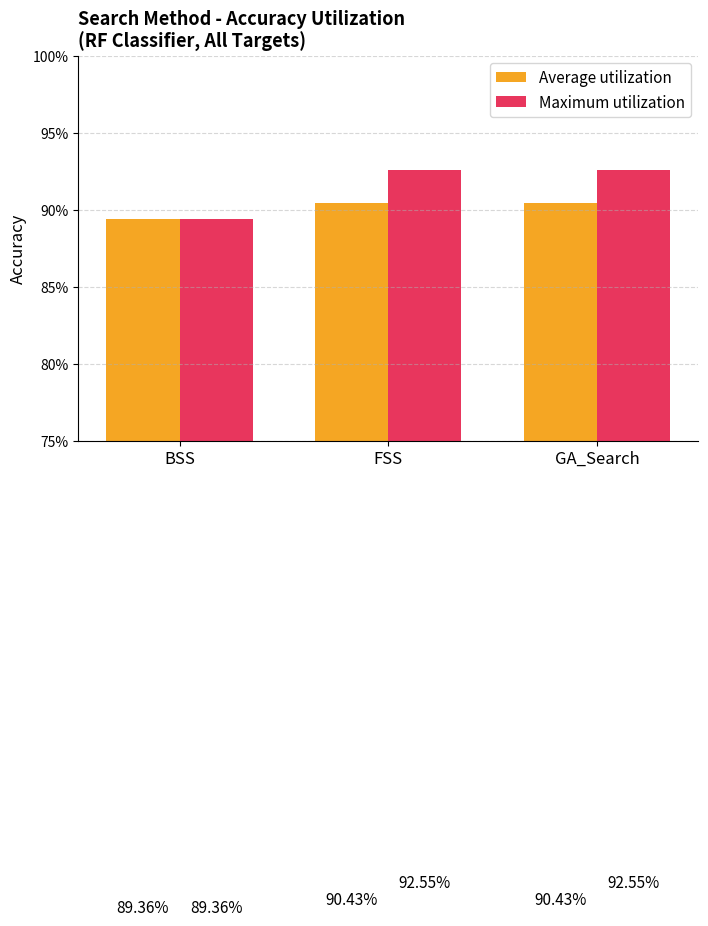

Does the chart contain stacked bars?

No